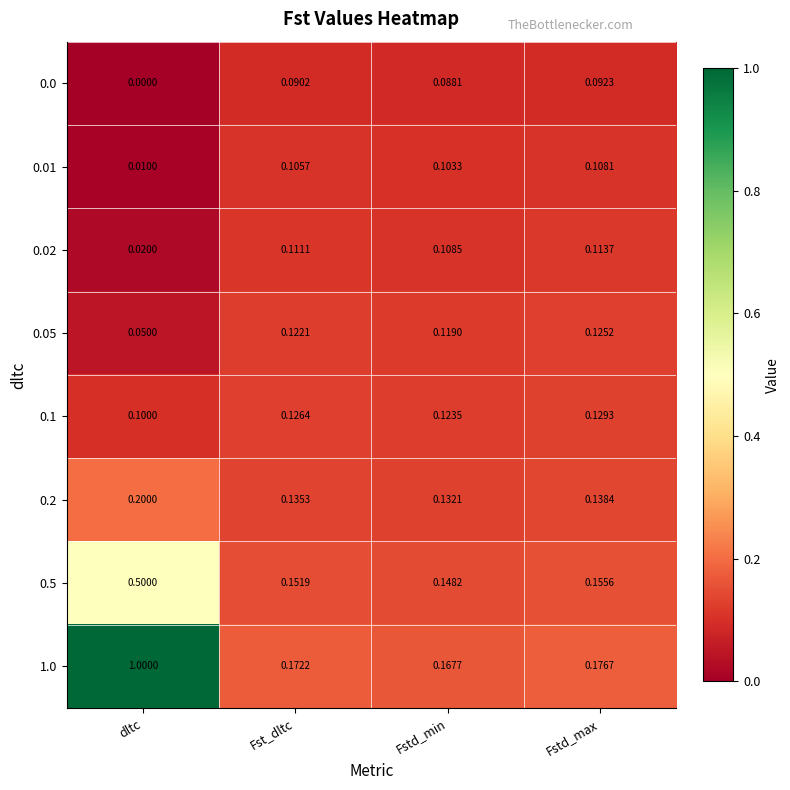

At which label is 0.02 closest to 0?

dltc